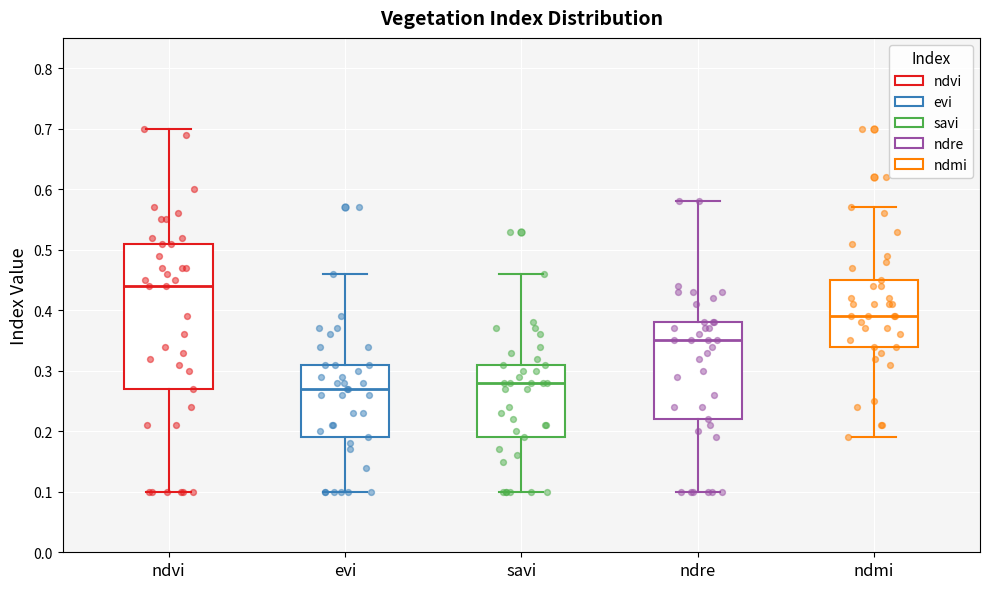

Comparing the boxes themselves (not the whiskers), which one is the tallest?

ndvi